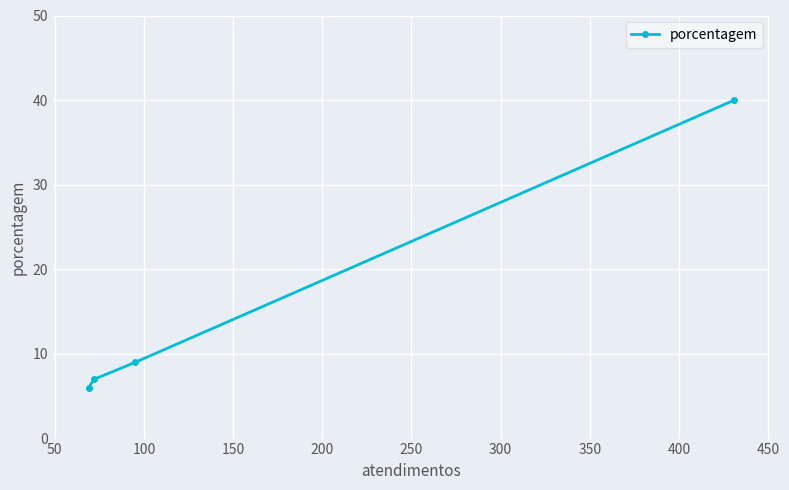

How many categories are shown in the chart?

4